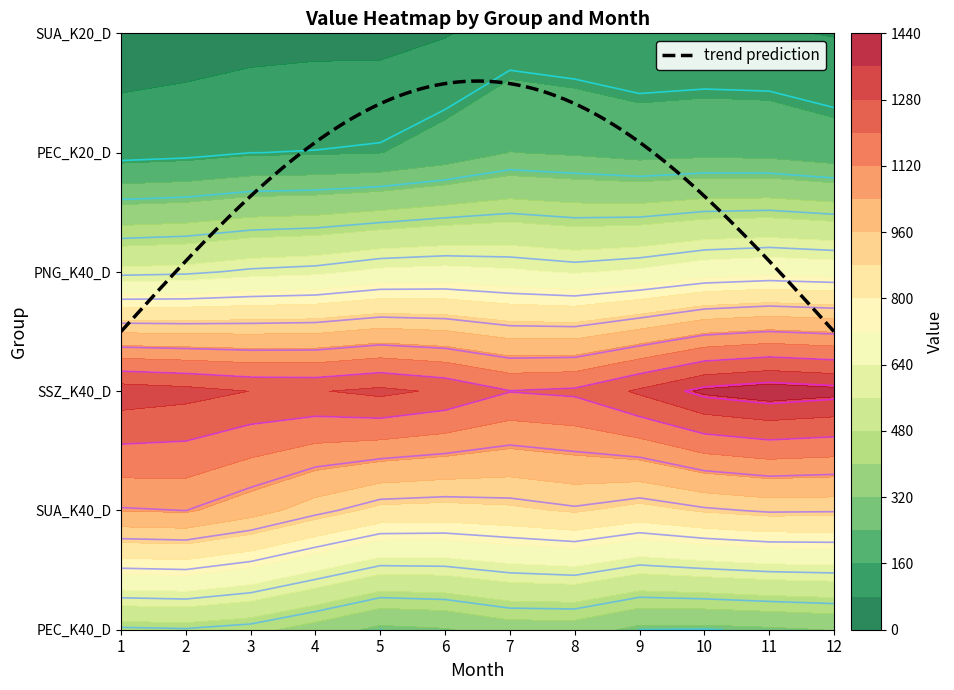

Is the value of PNG at 10 greater than the value of SSZ at 2?

No